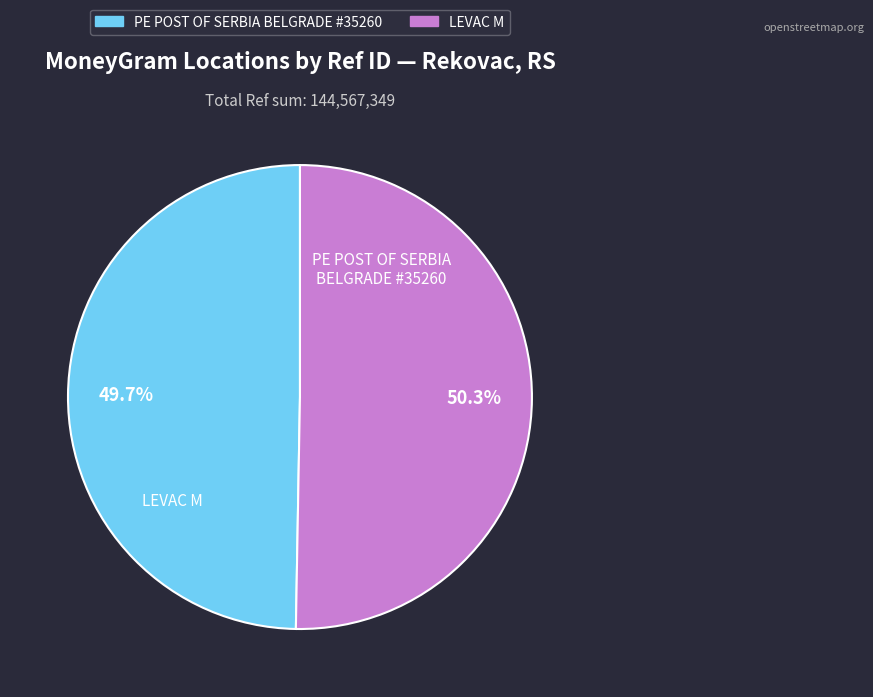

Does any single category account for the majority?

Yes